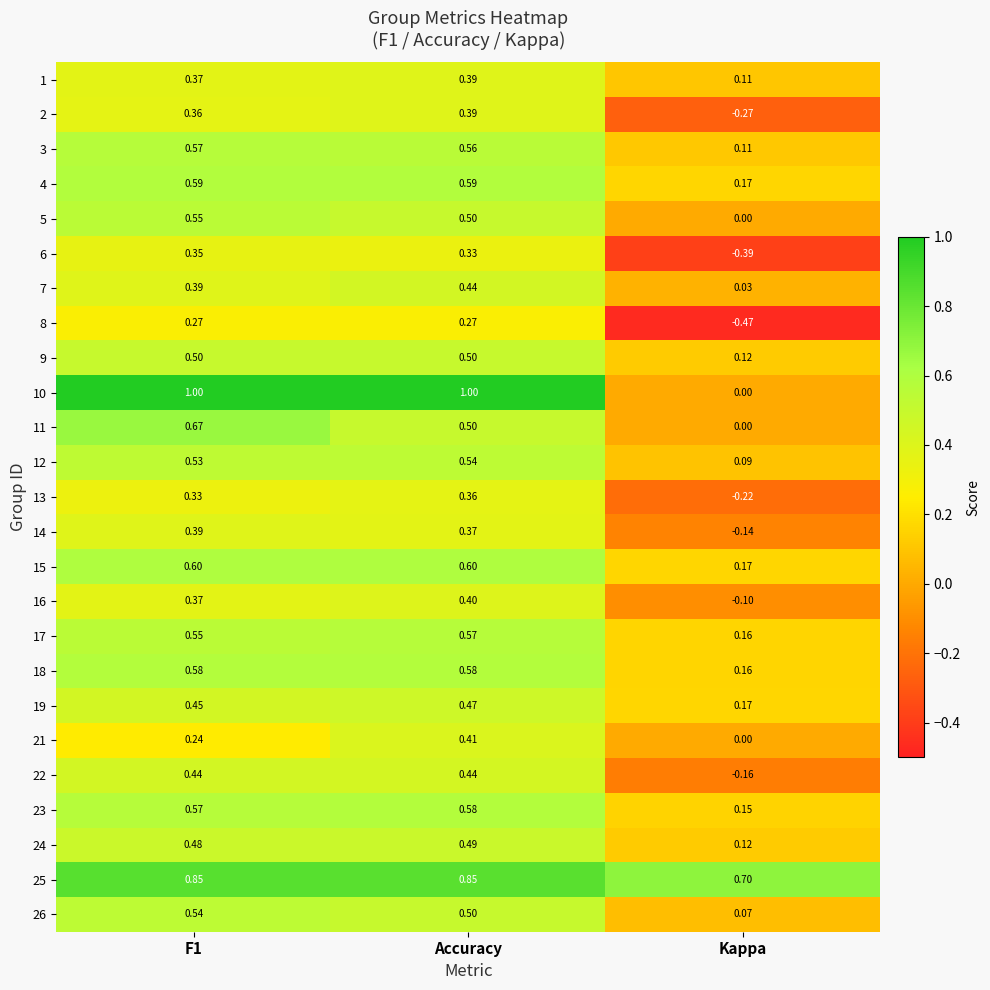

Where is 5 nearest to the value 0?

Kappa